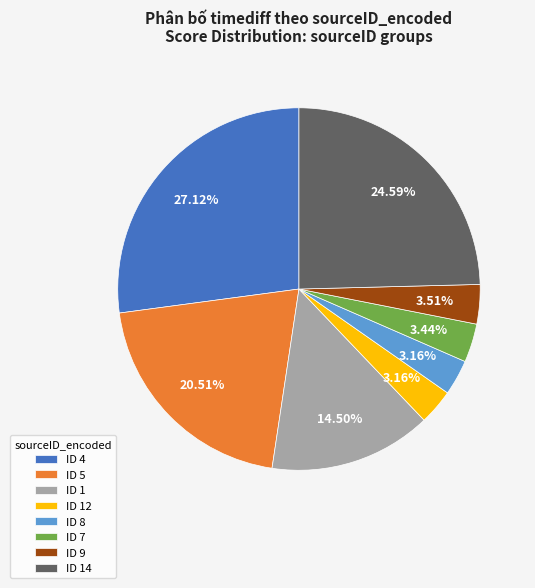

What is the largest slice in the pie chart?

ID 4